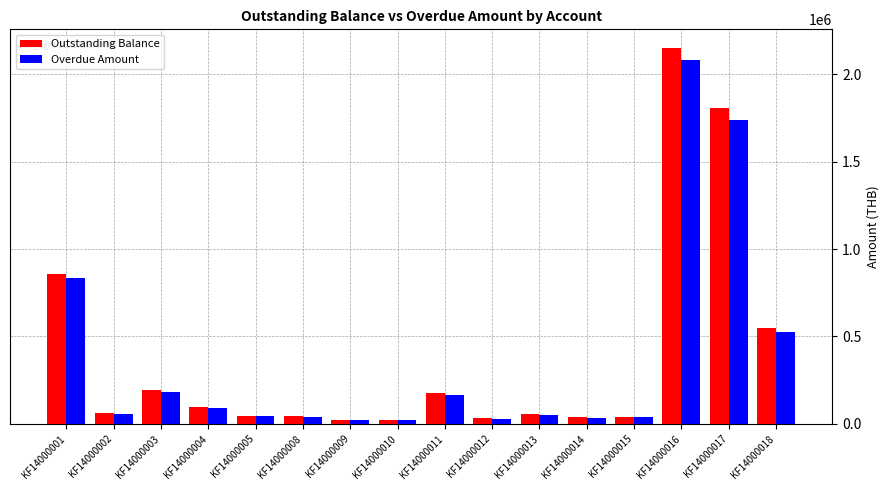

What is the value of the Overdue Amount bar at the 4th from the left?

91152.8